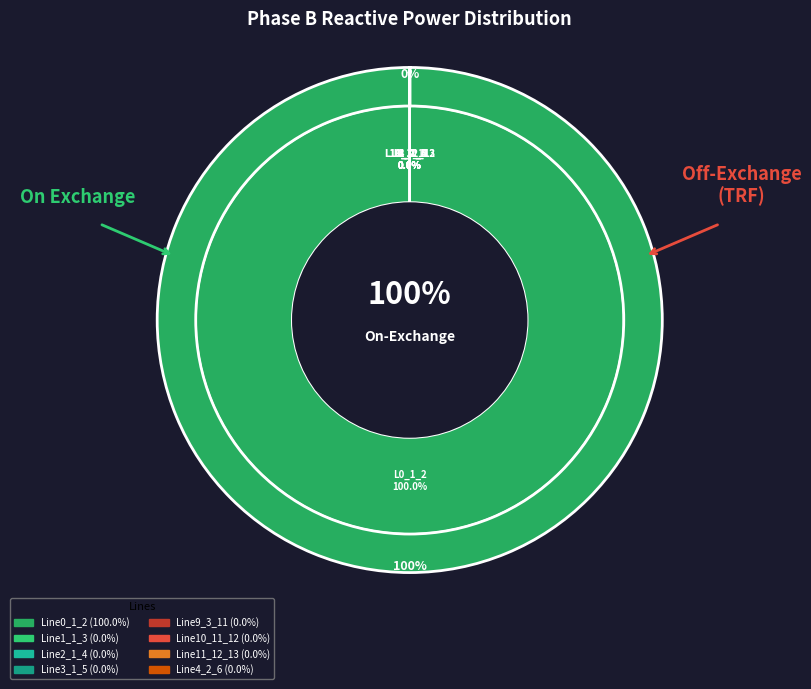

What portion of the pie excludes Line1_1_3?

100.0%